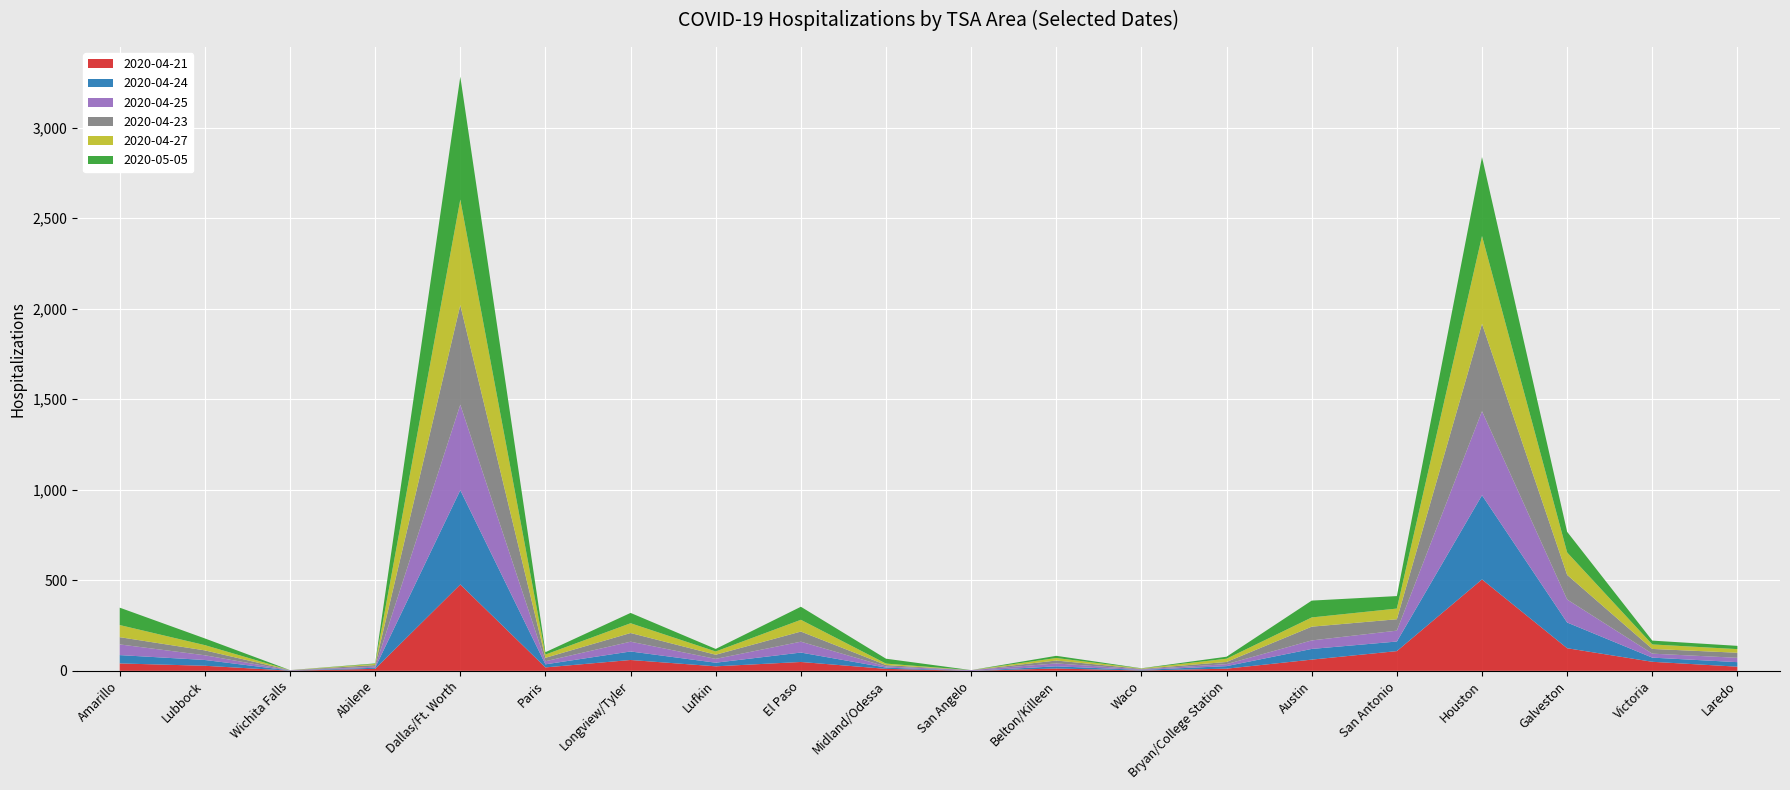

Reading right to left, extract all data points from this chart.

2020-04-21: 23	50	125	505	109	62	12	2	13	0	11	49	25	60	19	477	11	1	28	41
2020-04-24: 25	23	142	465	53	59	14	3	12	0	7	52	20	47	17	521	6	1	32	46
2020-04-25: 24	22	127	464	60	47	11	3	16	4	6	60	21	54	17	472	6	1	26	59
2020-04-23: 28	26	136	483	63	76	12	3	16	0	8	56	23	48	19	550	9	1	27	40
2020-04-27: 20	25	124	485	59	51	18	2	14	0	8	65	18	54	18	583	6	0	29	67
2020-05-05: 18	21	114	436	69	93	11	1	12	0	27	72	14	57	13	679	3	0	37	96